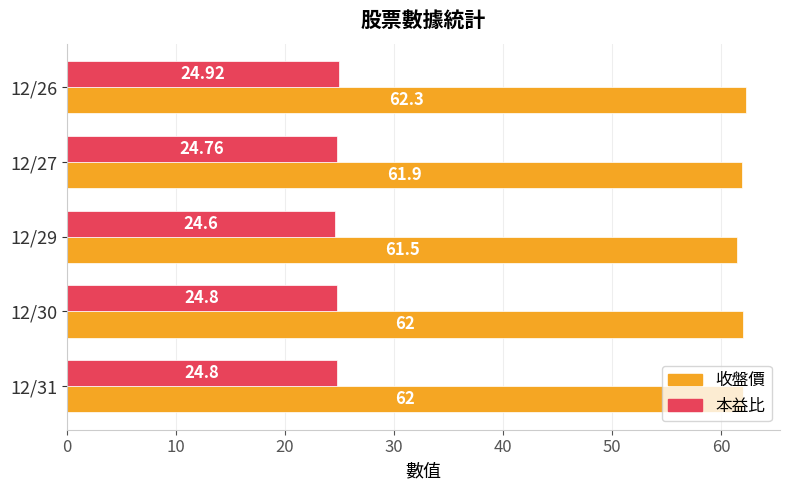

What is the spread (max minus min) of values at 12/31?

37.2